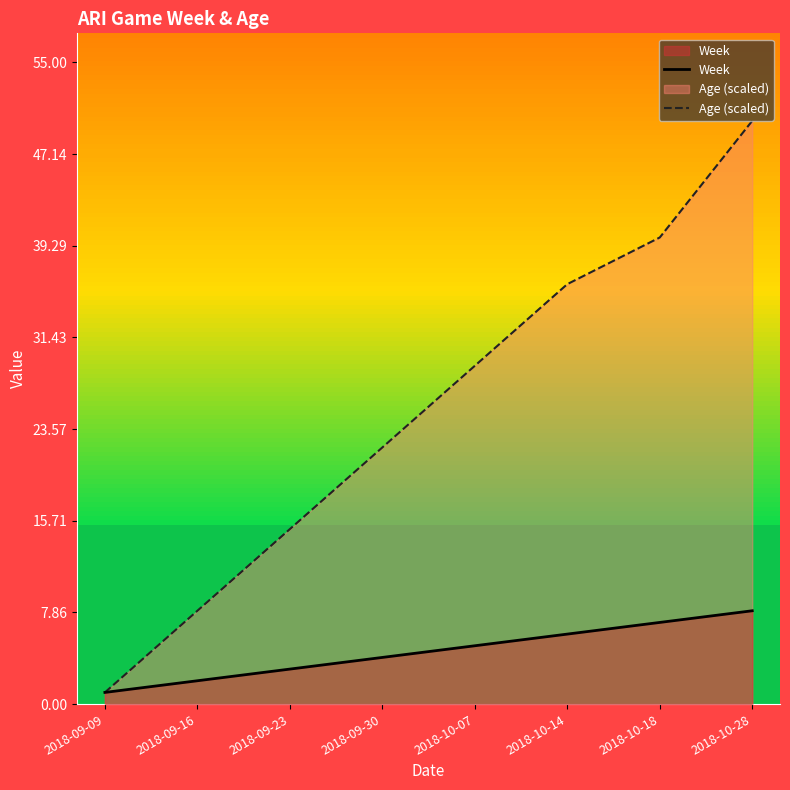

Which series has the largest total across all categories?

Age (scaled)